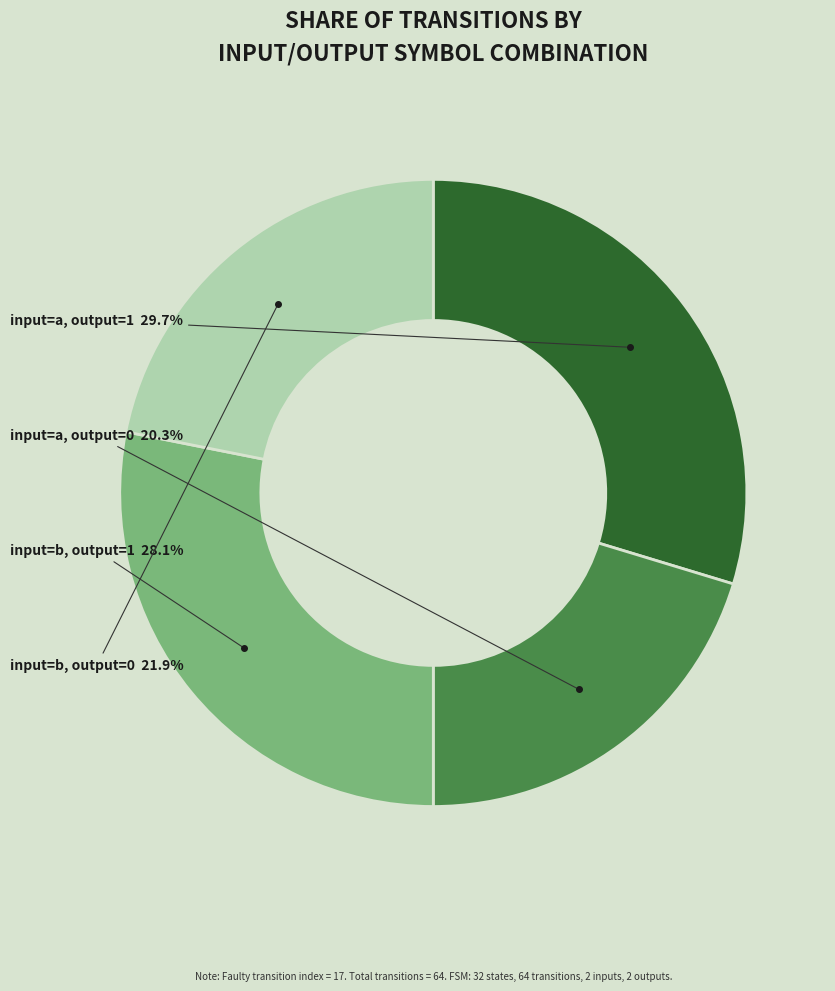

Which slice is the largest?

input=a, output=1